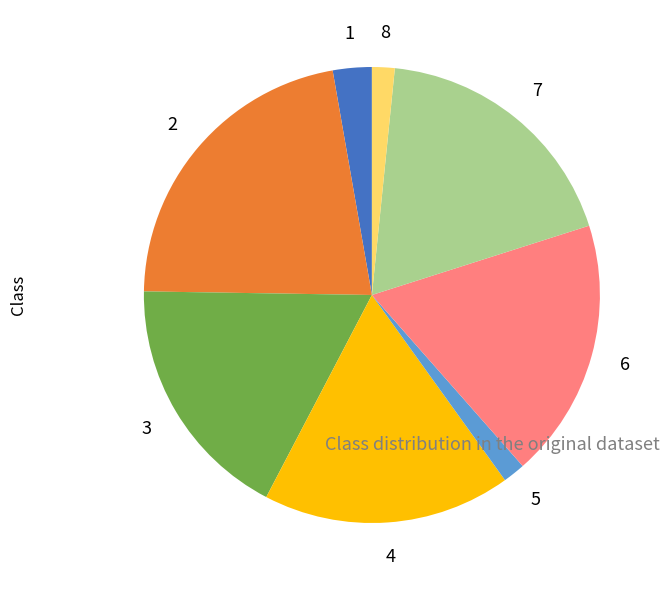

Is there any slice that represents more than half of the pie?

No